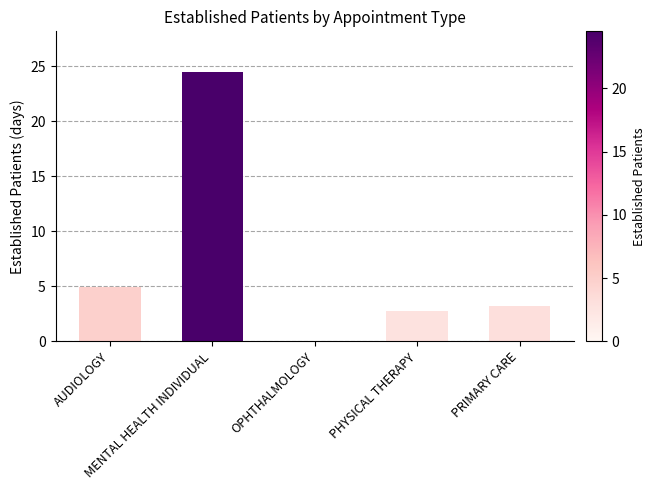

The chart shows a value of 14.2 at MENTAL HEALTH INDIVIDUAL. True or false?

False